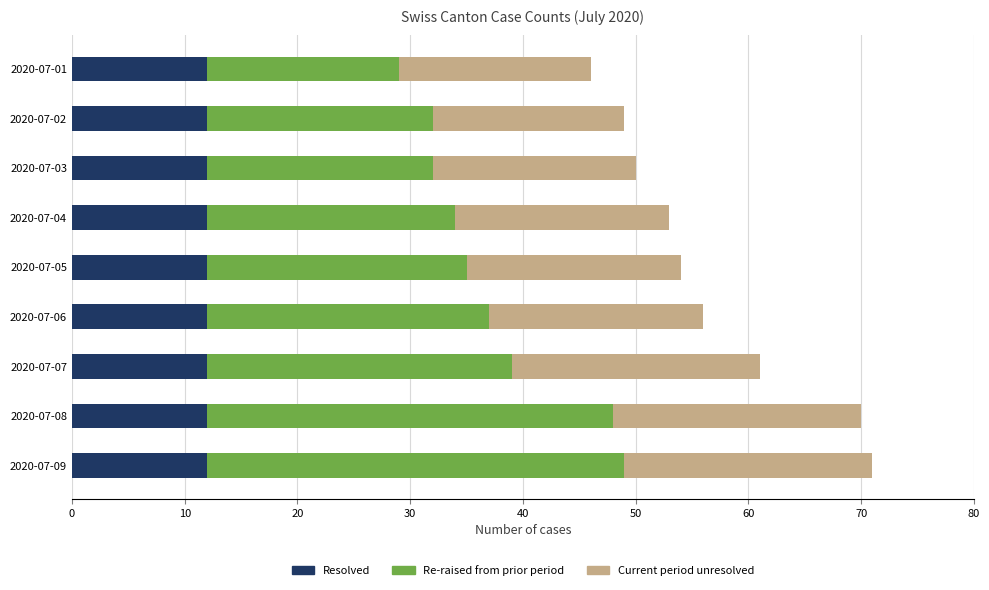

What is the total value across all series at 2020-07-01?

46